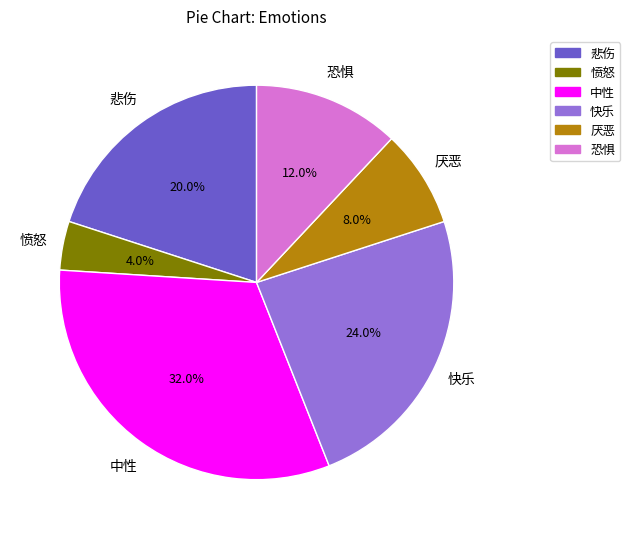

Does any single category account for the majority?

No